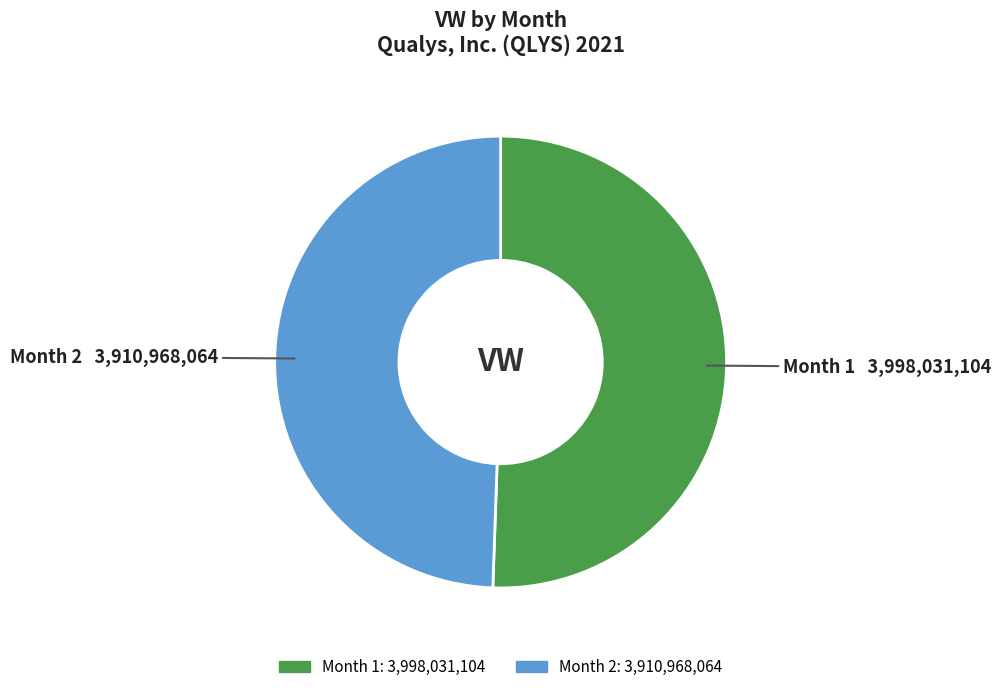

Which category accounts for the majority?

Month 1